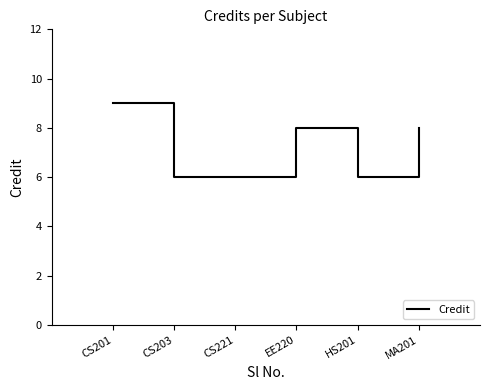

What is the sum of the values at CS201 and EE220?

17